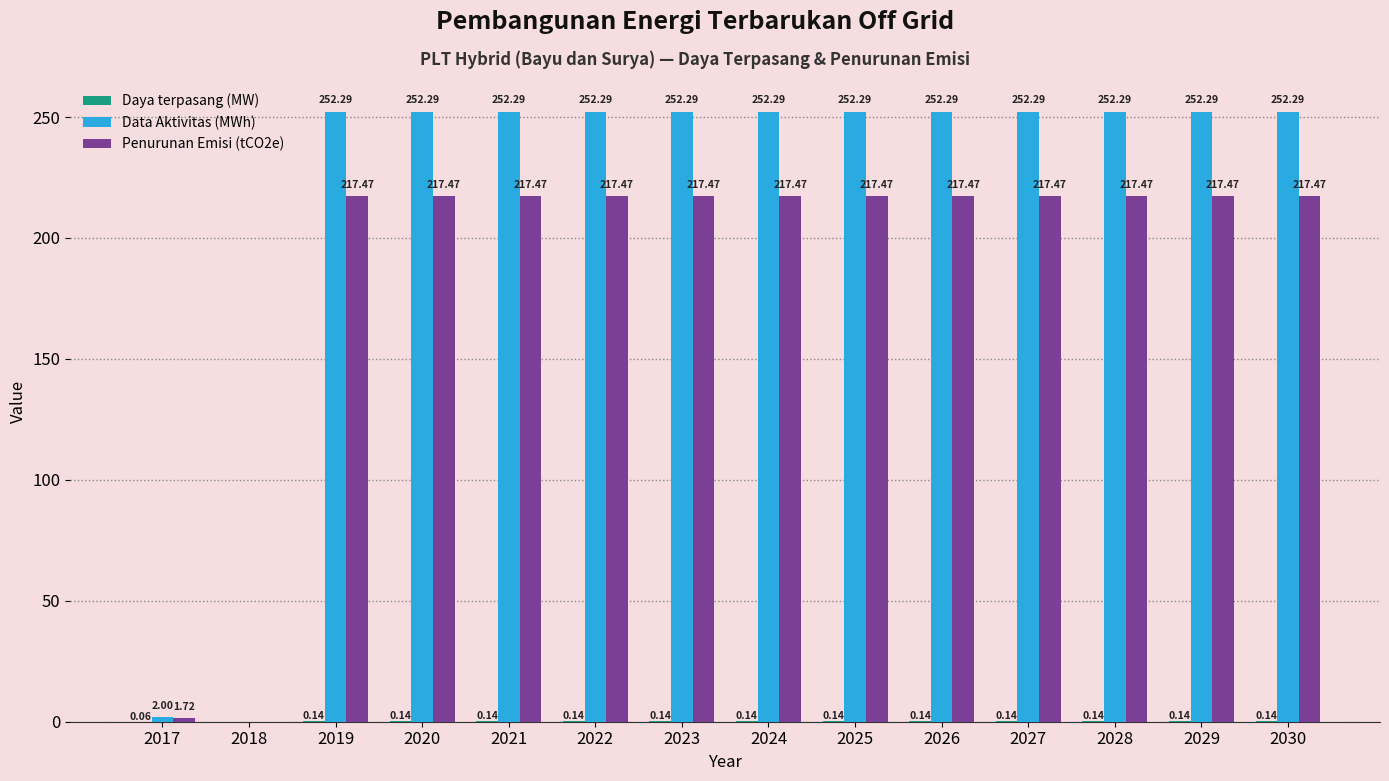

Count the number of data series in this chart.

3